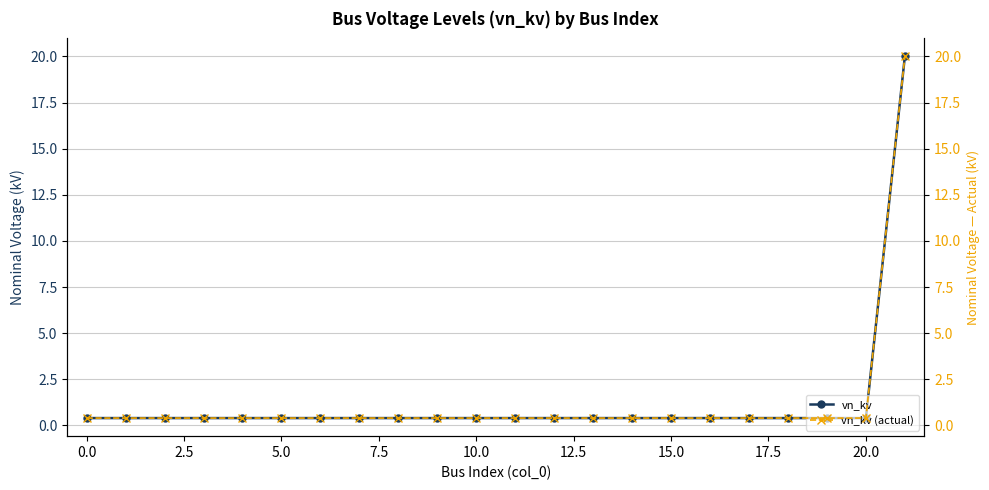

What is the sum of all vn_kv (actual) values?

28.4